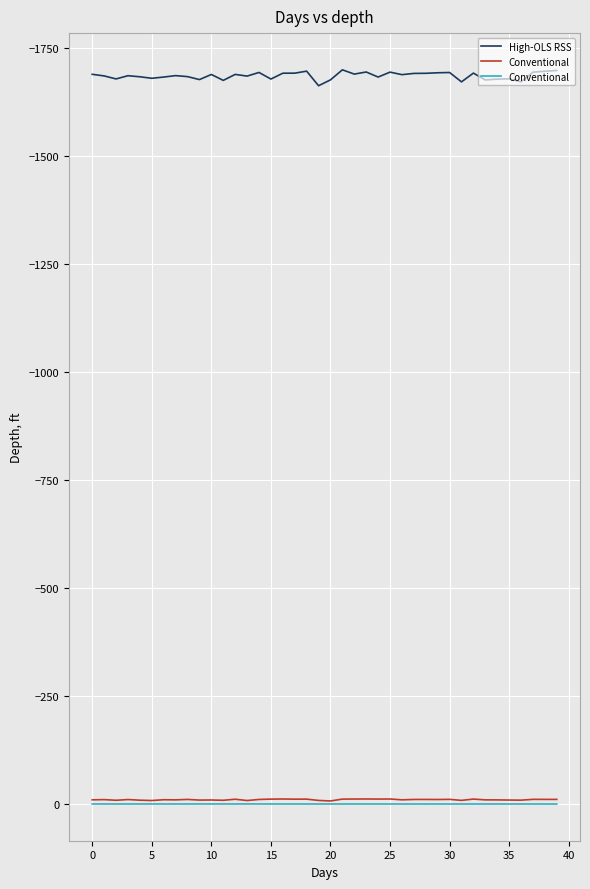

What is the maximum value for High-OLS RSS?

-1661.7